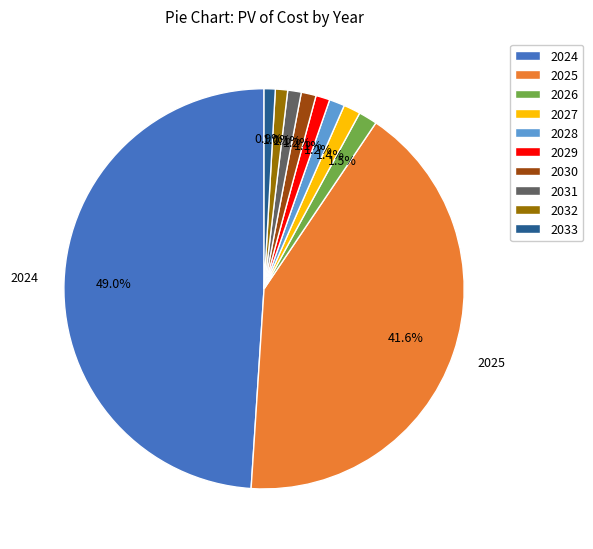

Which slice is the largest?

2024